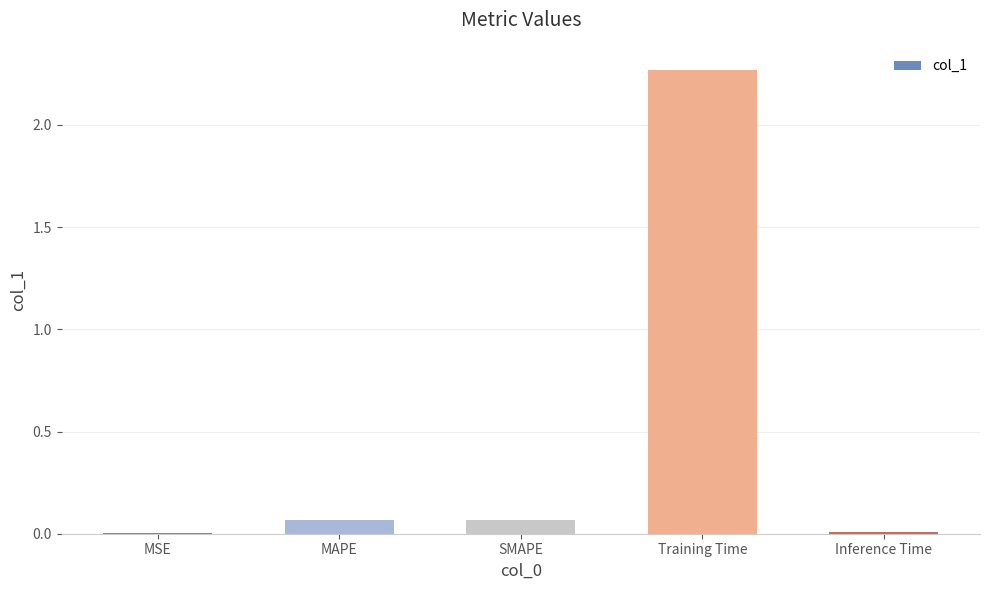

Which category has the highest value across all series?

Training Time